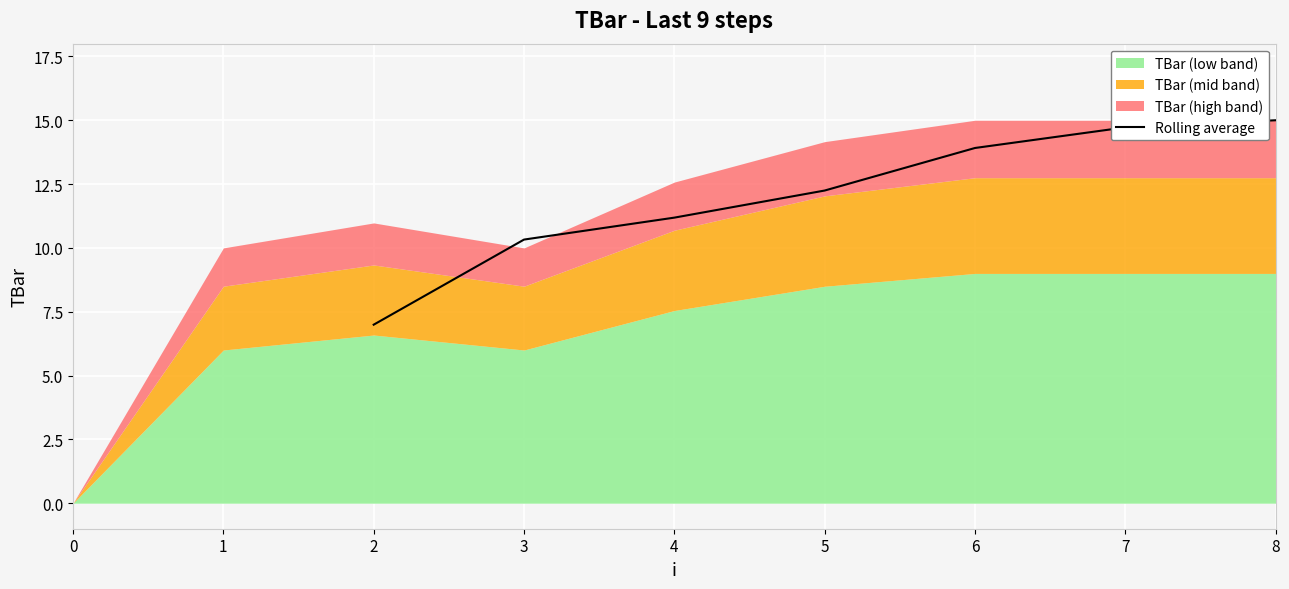

True or false: Rolling average has a value of 21.1 at 5.

False